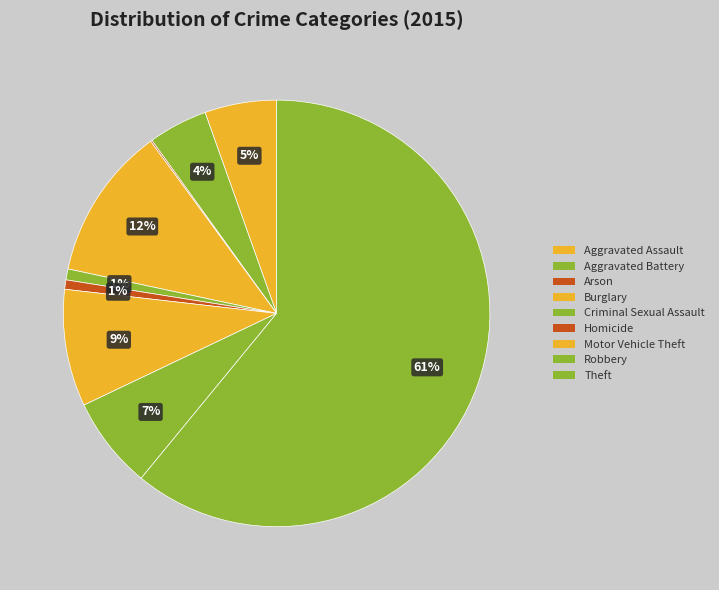

What portion of the pie excludes Arson?

99.9%